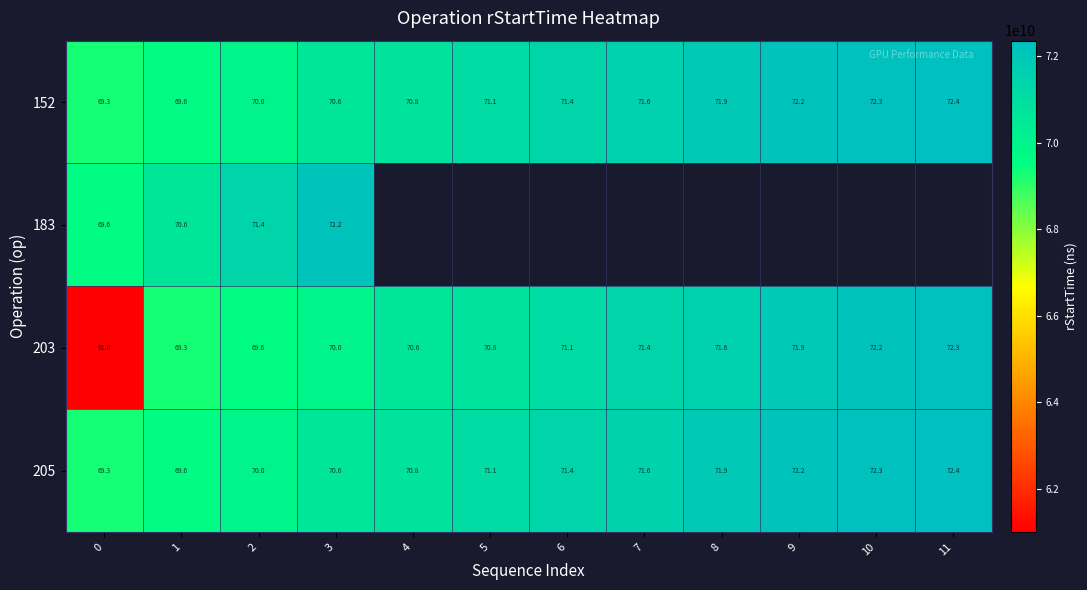

Is the value of 152 at 1 greater than the value of 203 at 10?

No